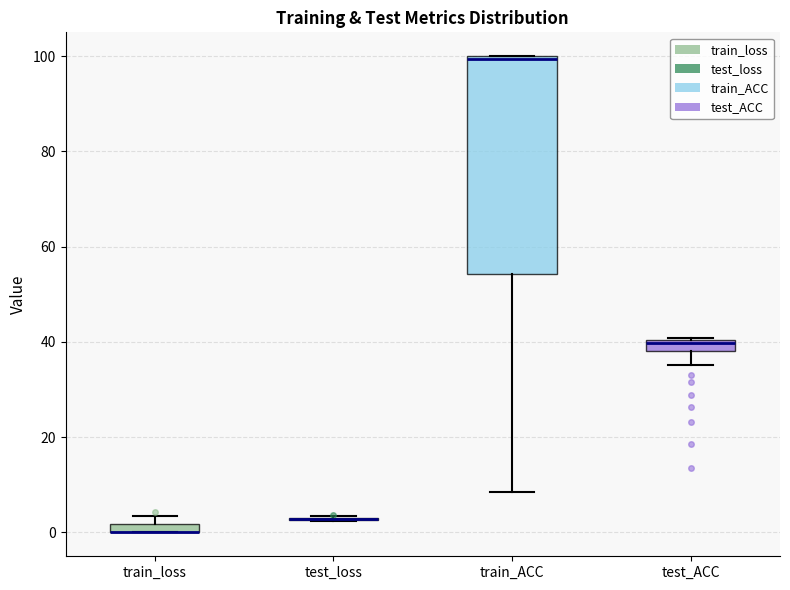

Comparing the boxes themselves (not the whiskers), which one is the tallest?

train_ACC